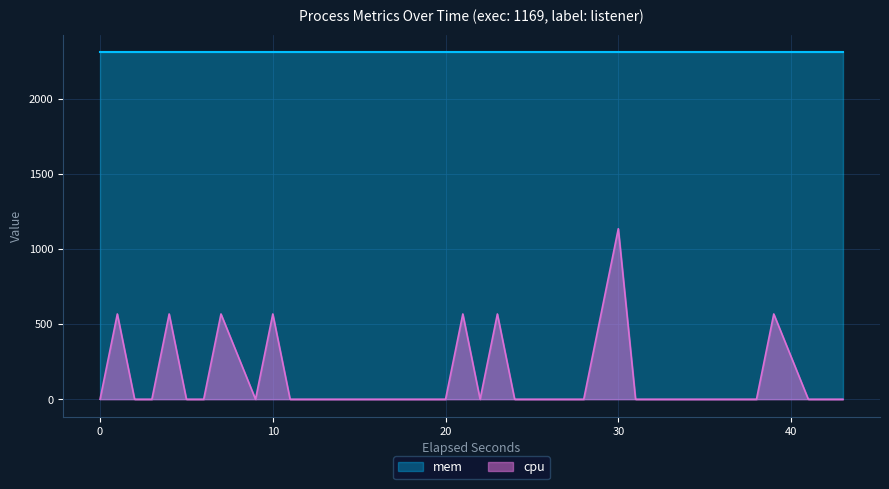

Which series has the widest spread of values?

cpu